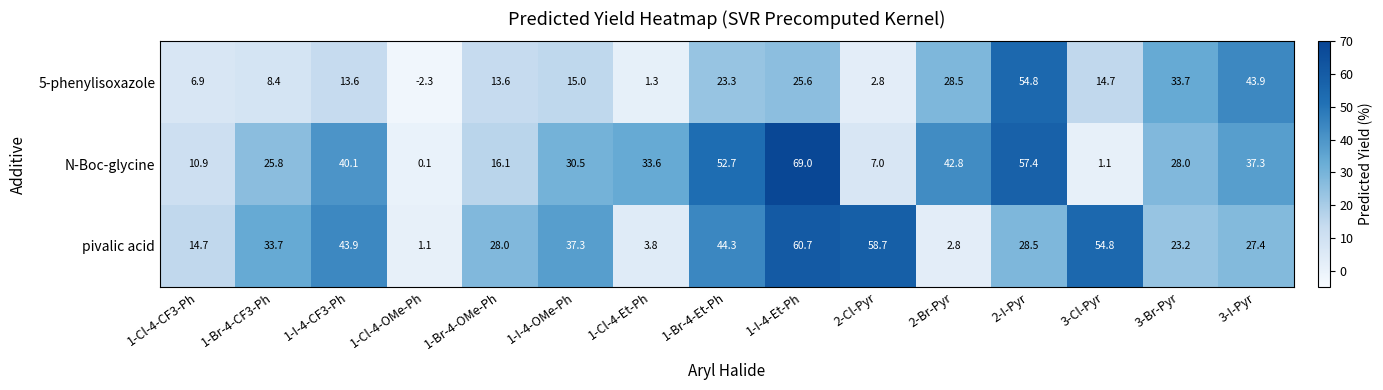

How many distinct data groups are displayed?

3